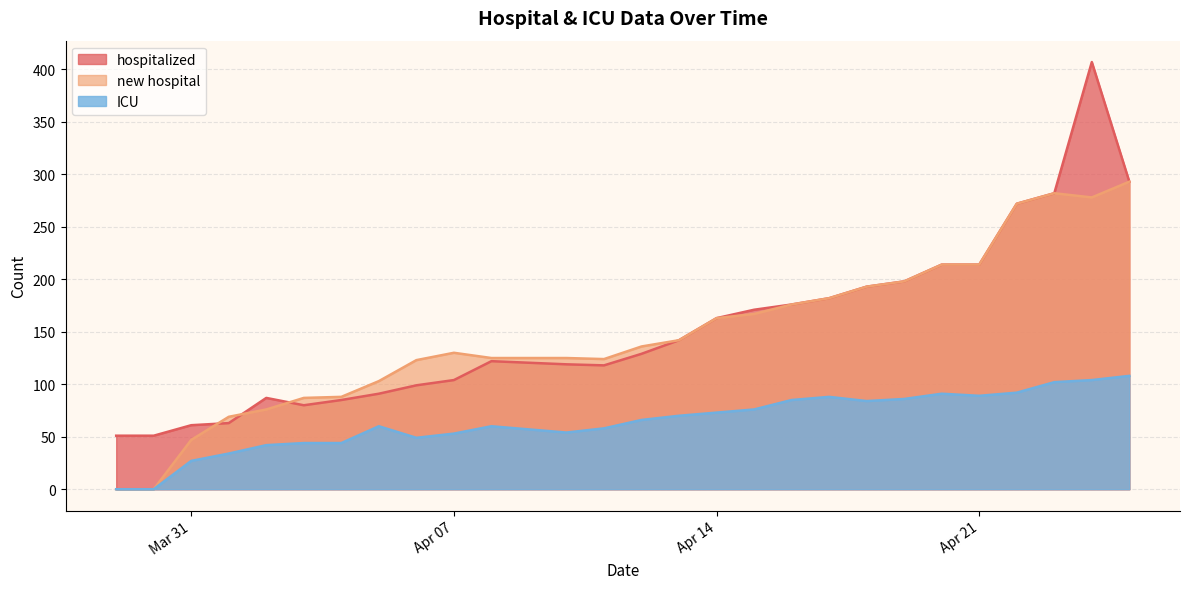

Reading right to left, transcribe all the data shown in this chart.

hospitalized: 293	407	282	272	214	214	198	193	182	176	171	163	142	129	118	119	122	104	99	91	85	80	87	63	61	51	51
new hospital: 293	278	282	272	214	214	198	193	182	176	167	163	142	136	124	125	125	130	123	103	88	87	76	69	47	0	0
ICU: 108	104	102	92	89	91	86	84	88	85	76	73	70	66	58	54	60	53	49	60	44	44	42	34	27	0	0